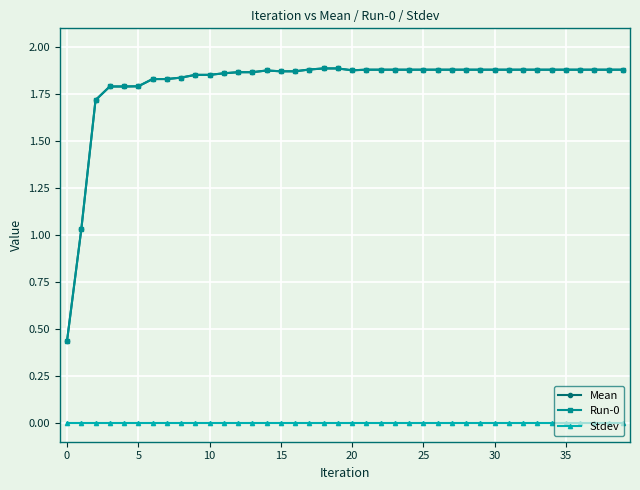

What is the lowest value of the Mean series?

0.4